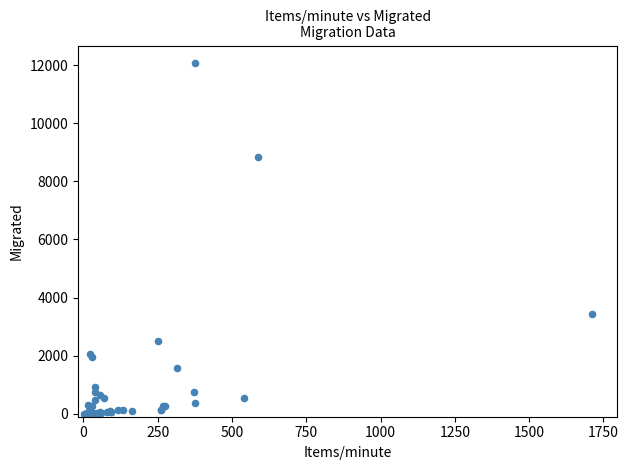

What Y value in the scatter plot is closest to 6035?

3422